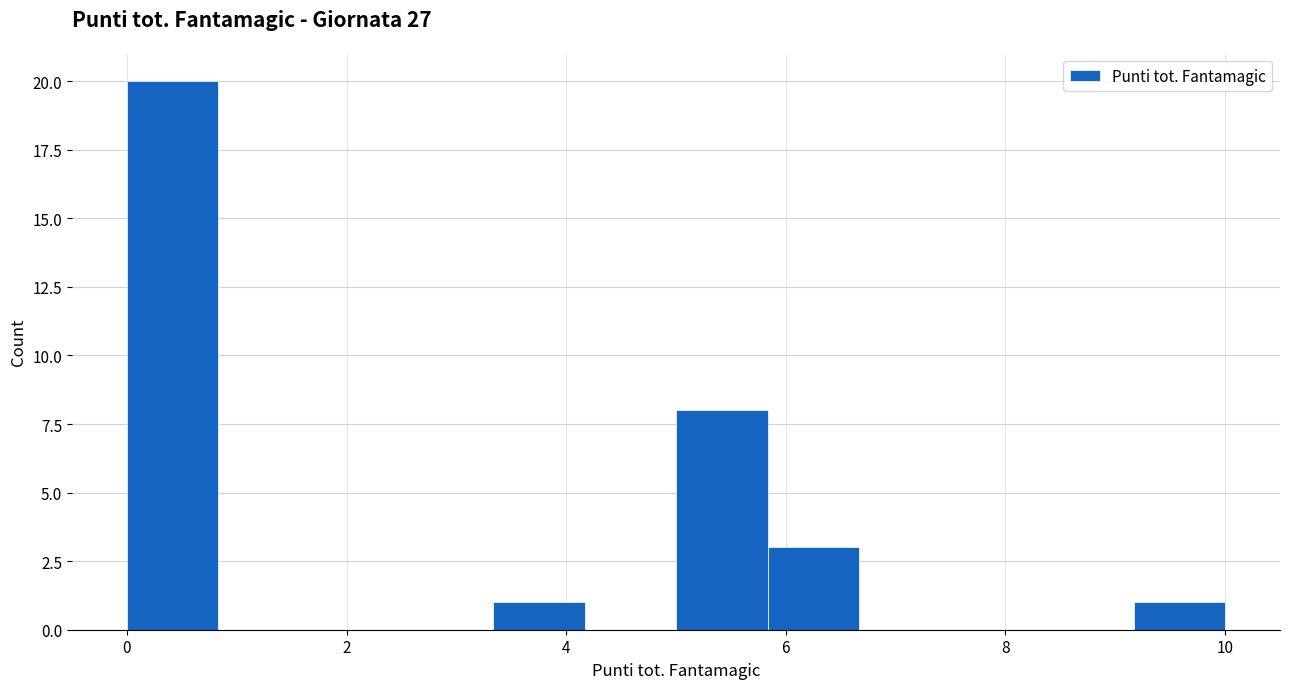

What is the height of the bar covering 5.0 to 5.8 on the x-axis? Neither the bar edges nor the heights are printed on the chart, so give them approximately, as read against the axes.

8